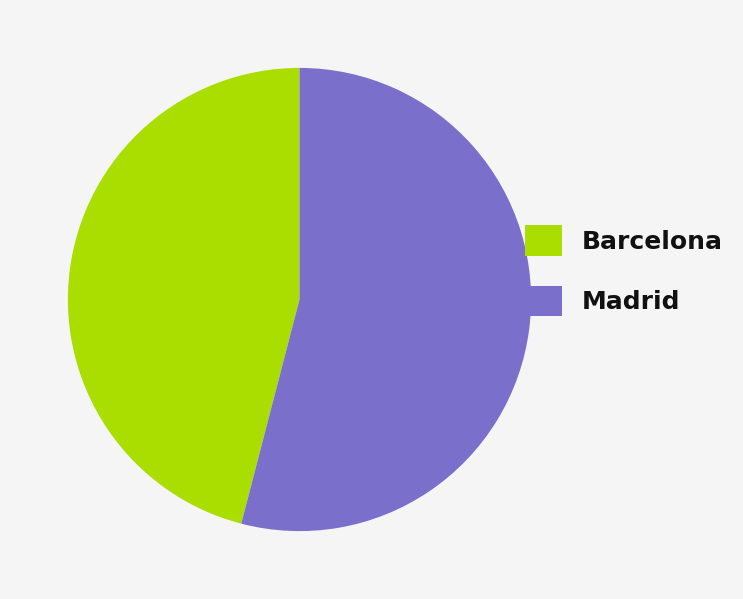

Which has a higher value, Barcelona or Madrid?

Madrid